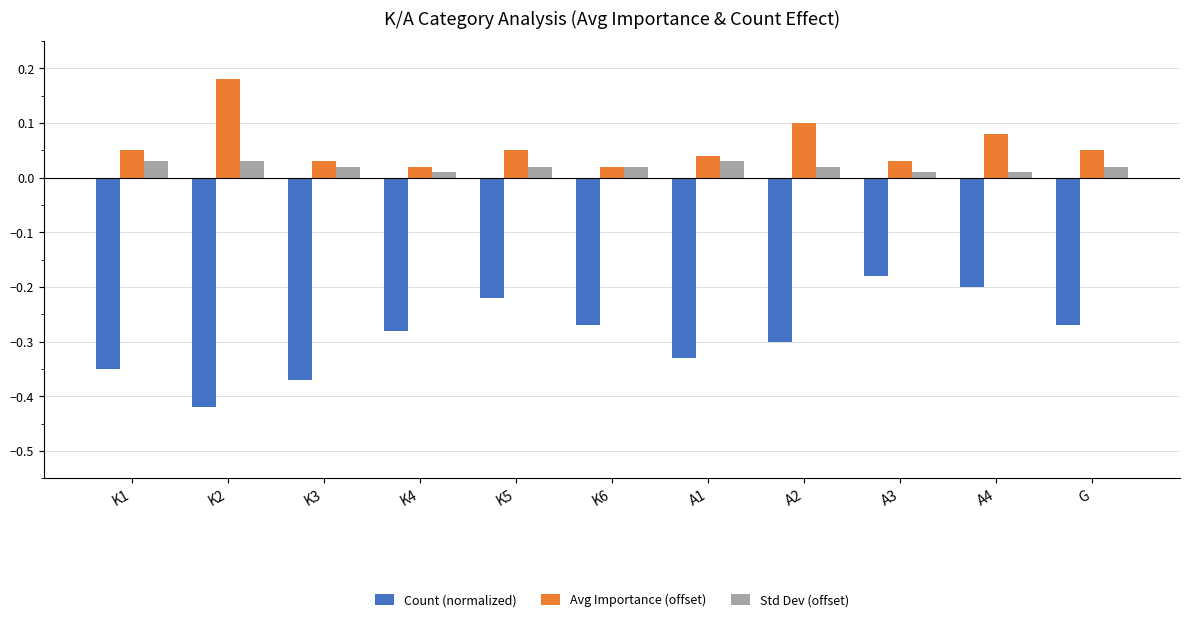

At which label does Count (normalized) reach its minimum?

K2